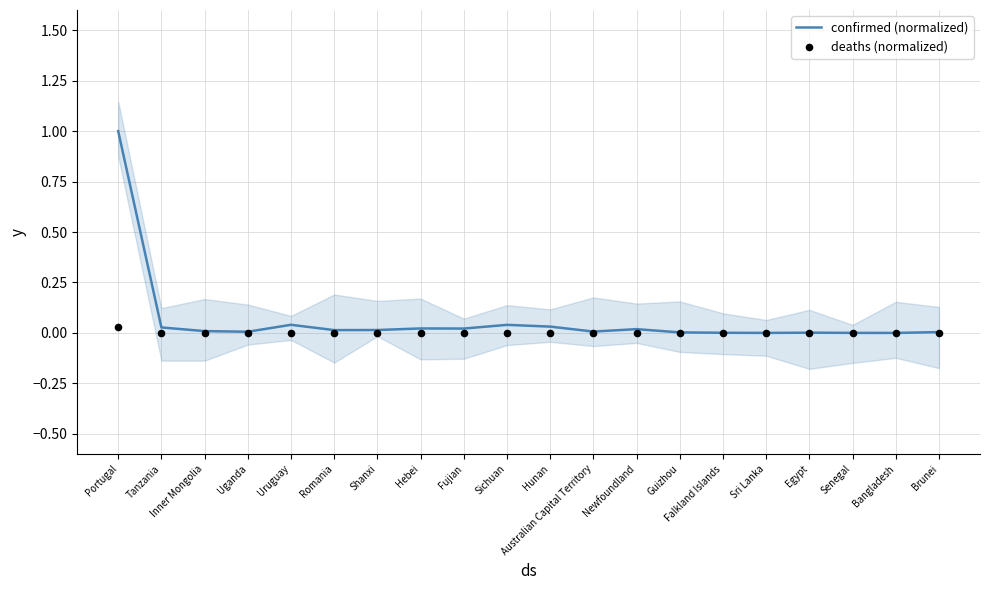

Which series reaches the maximum Y coordinate?

confirmed (normalized)